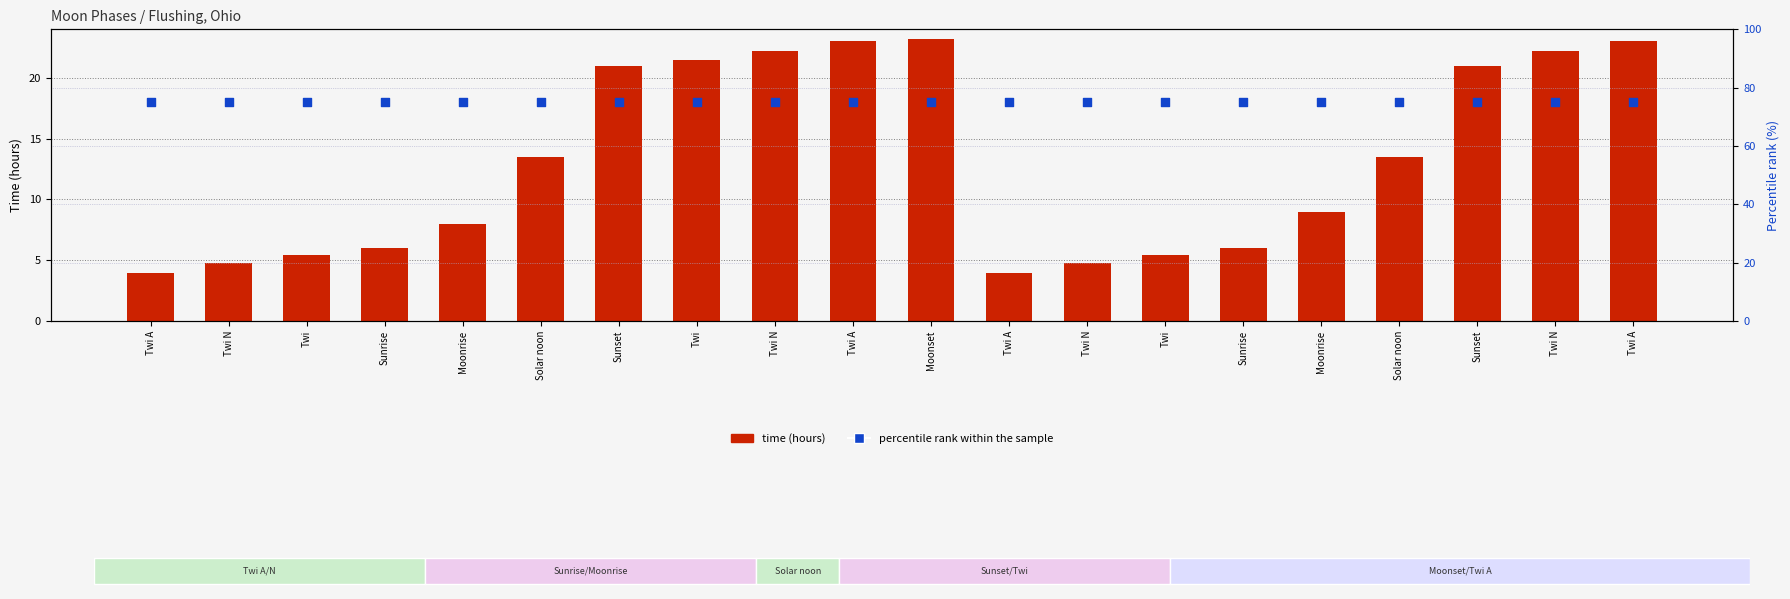

Which series has the largest Y range (max minus min)?

time (hours)